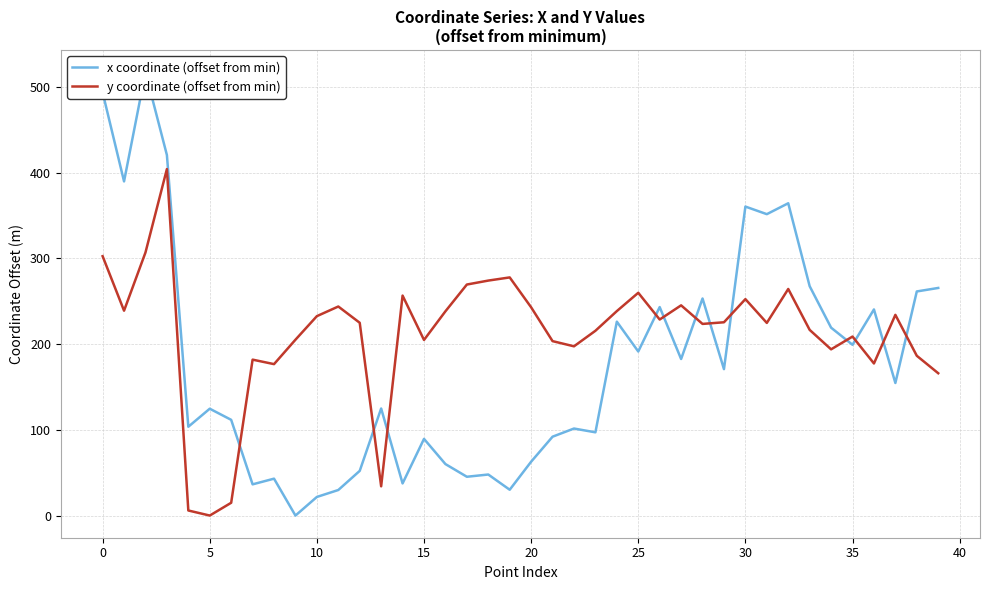

Between 0 and 25, which series saw the biggest shift?

x coordinate (offset from min)